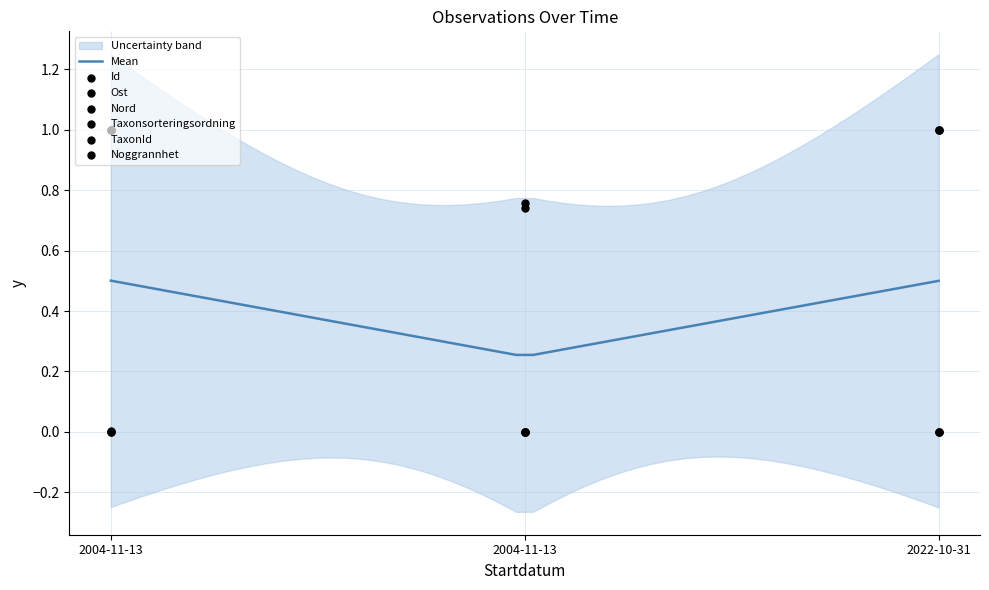

Which series has the largest total across all categories?

Nord